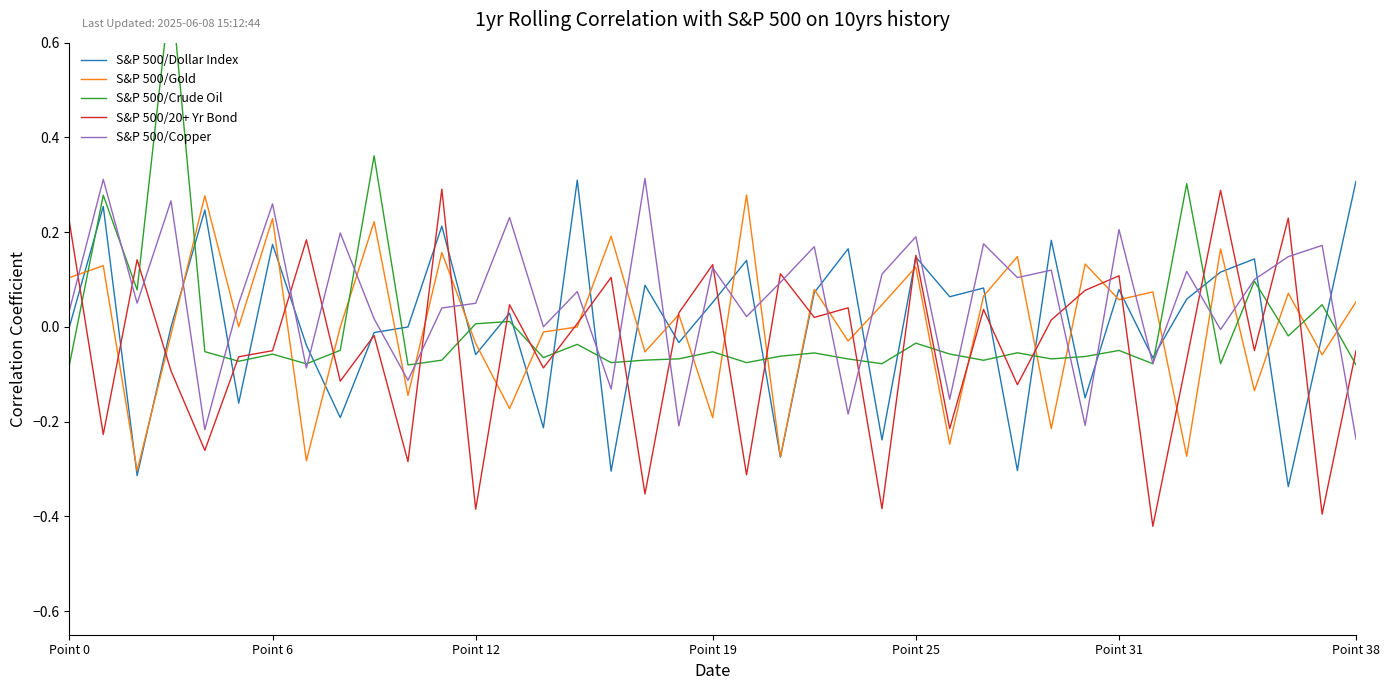

Rank the series by their maximum value, from lowest to highest.

S&P 500/Gold, S&P 500/20+ Yr Bond, S&P 500/Dollar Index, S&P 500/Copper, S&P 500/Crude Oil